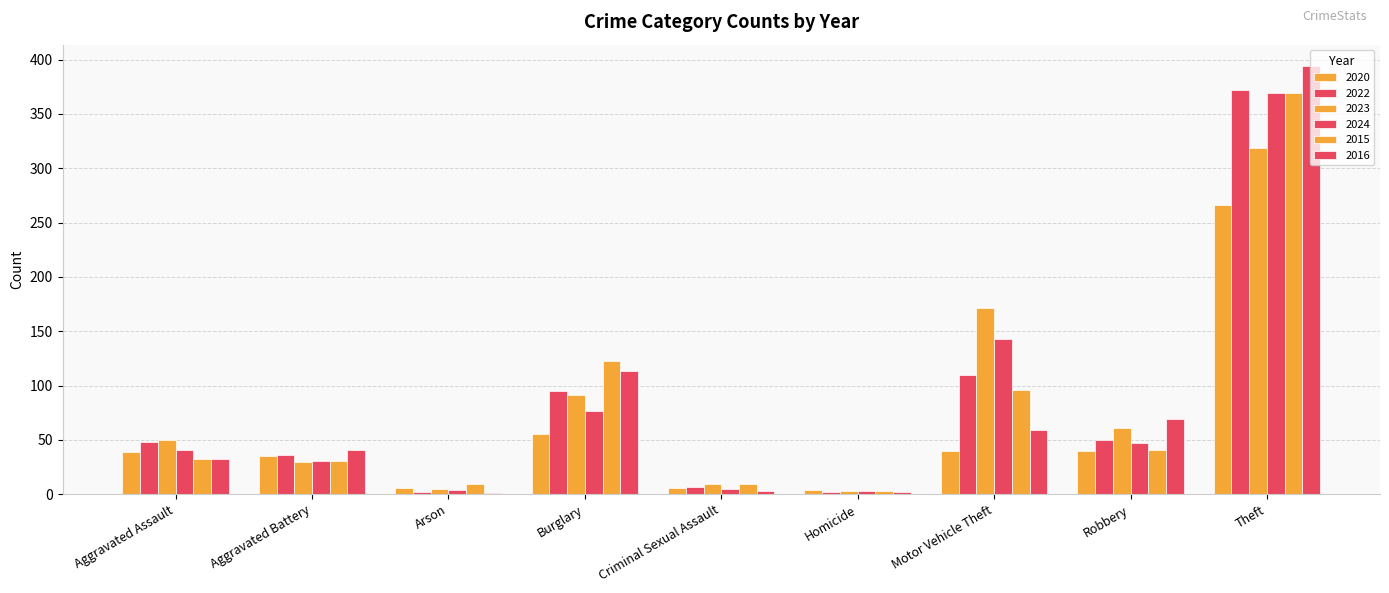

What is the minimum value shown in the chart?

1